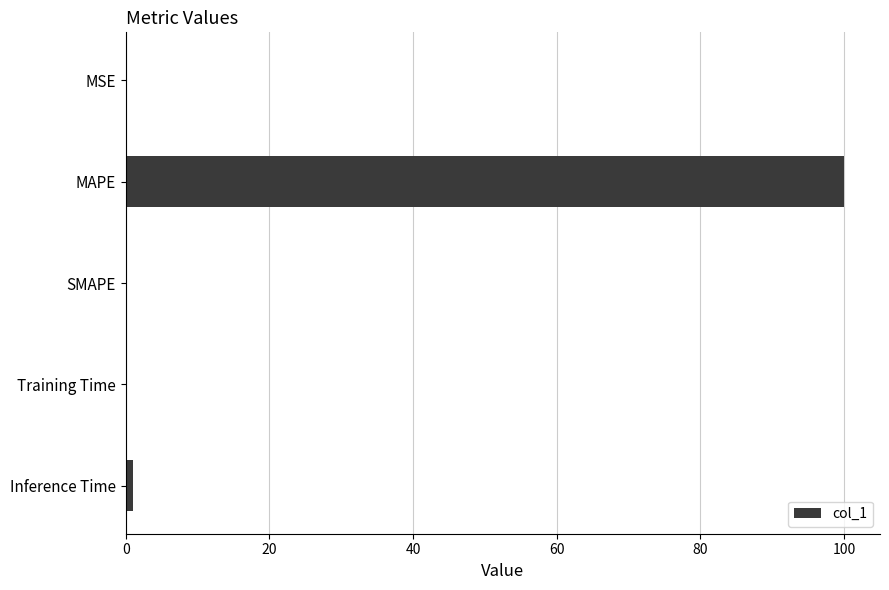

Which has a higher value, MAPE or SMAPE?

MAPE